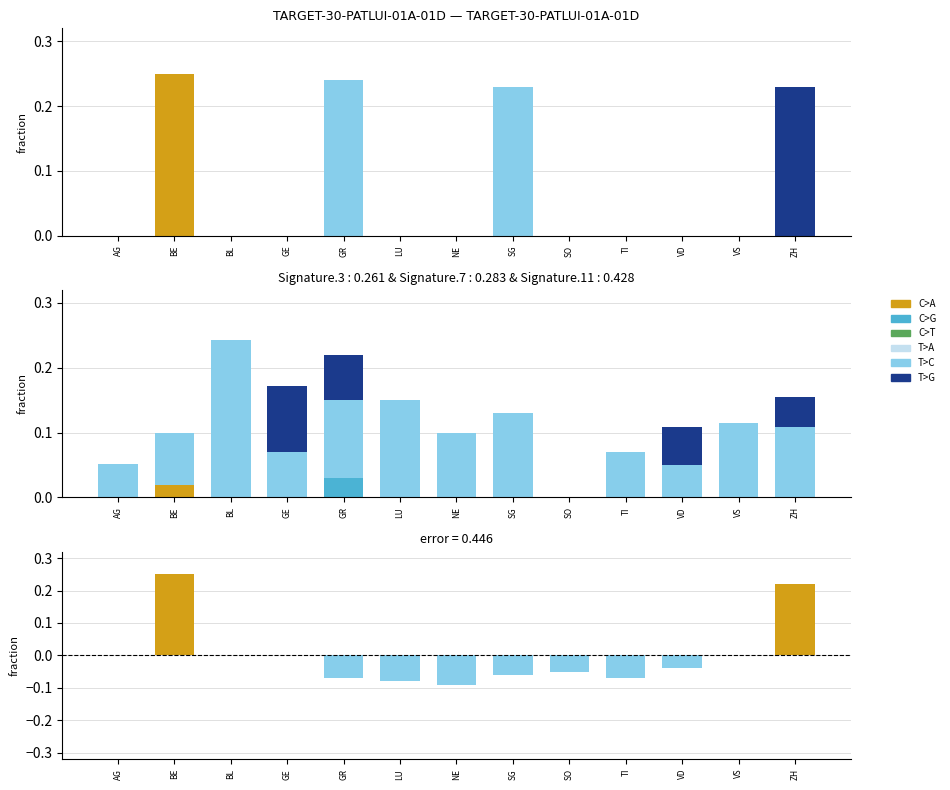

What is the difference between the second highest and second lowest values in the T>C series?

0.1